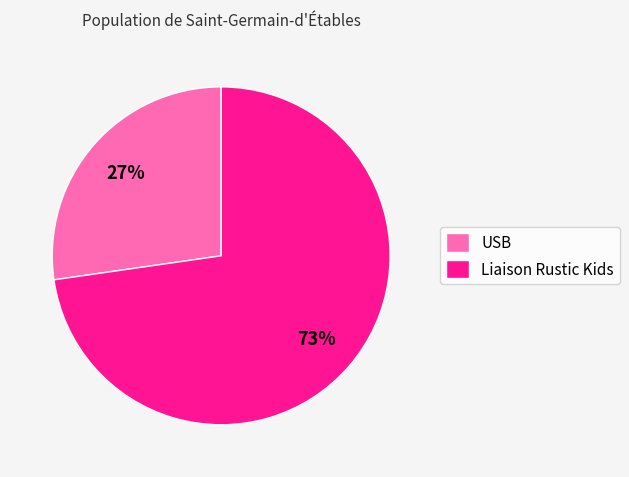

To the nearest percent, what is the average slice percentage?

50%